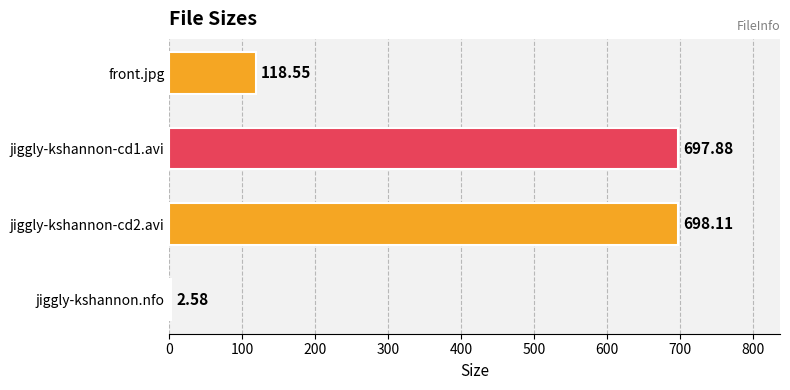

Rank the categories by value from lowest to highest.

jiggly-kshannon.nfo, front.jpg, jiggly-kshannon-cd1.avi, jiggly-kshannon-cd2.avi